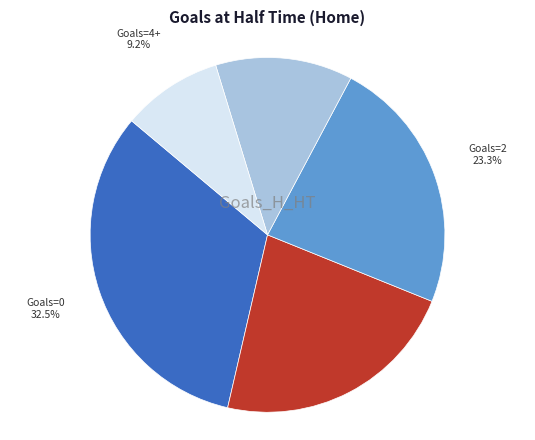

How many segments does this pie chart have?

5